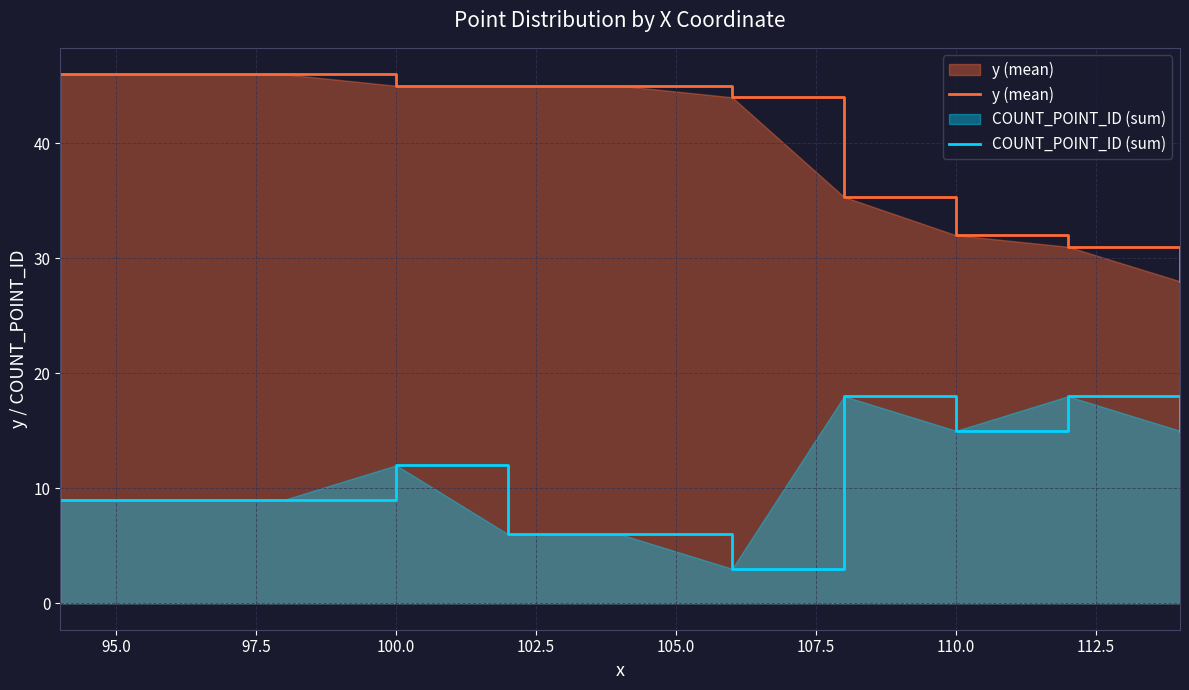

True or false: COUNT_POINT_ID (sum) and y (mean) intersect in this chart.

False